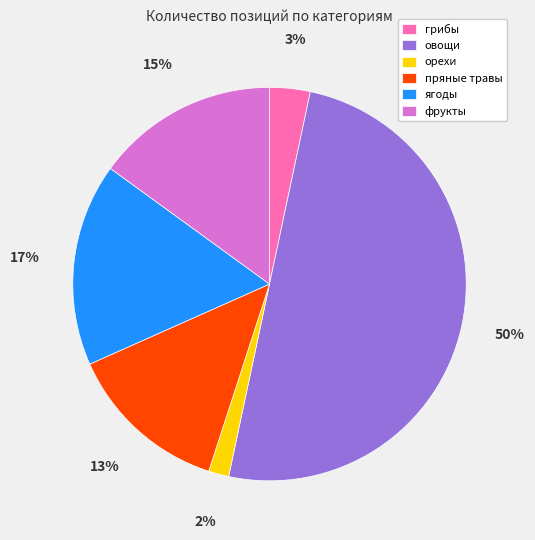

The орехи slice represents 9% of the pie. True or false?

False